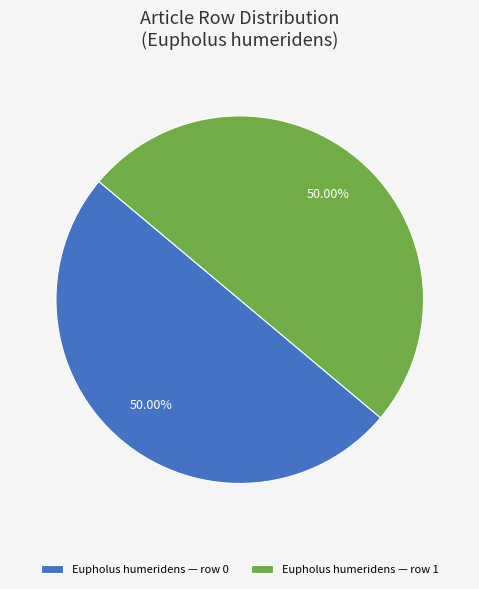

Combined, do Eupholus humeridens — row 1 and Eupholus humeridens — row 0 account for over 50%?

Yes